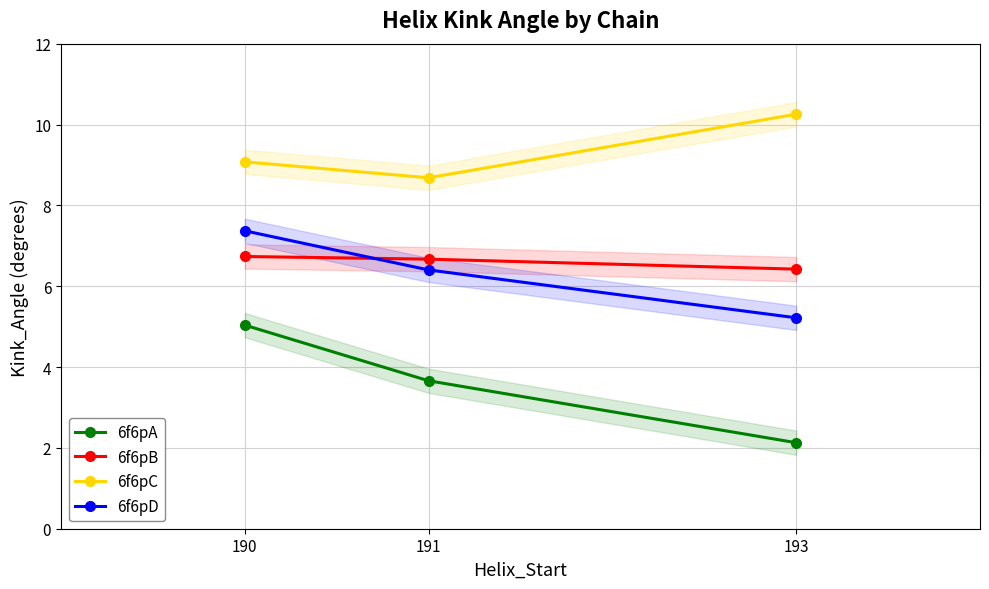

True or false: 6f6pA has a value of 6.7 at 190.

False